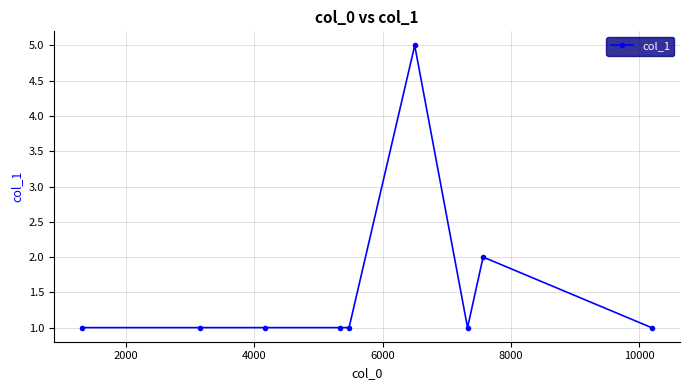

How many distinct data groups are displayed?

1